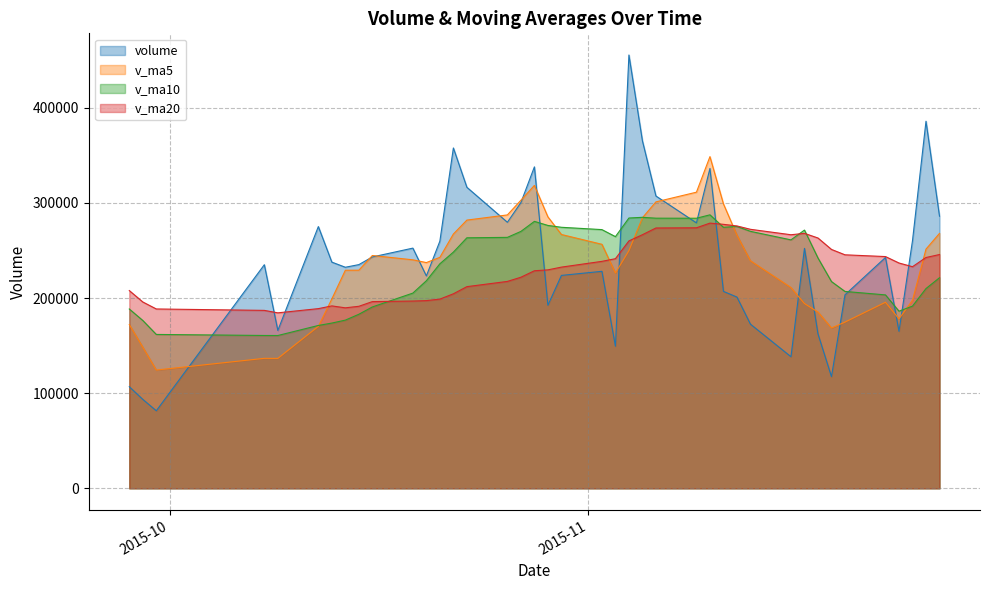

What is the maximum value for v_ma10?

287415.7